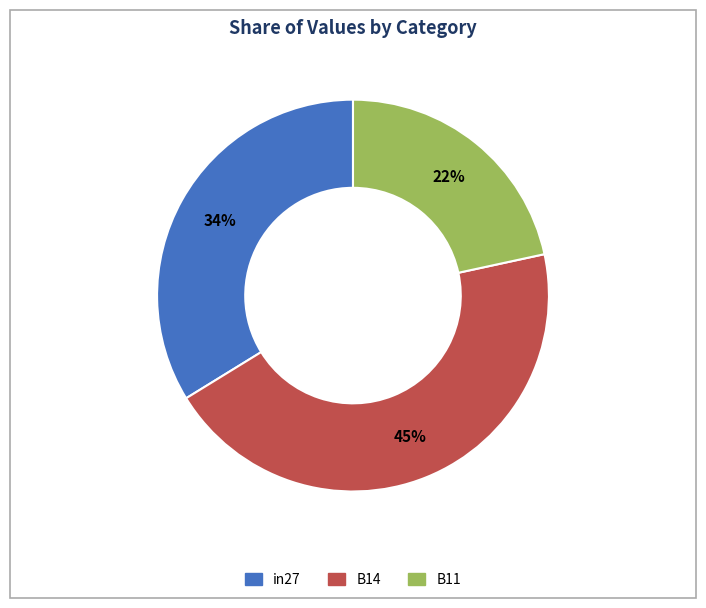

To the nearest percent, what is the average slice percentage?

33%